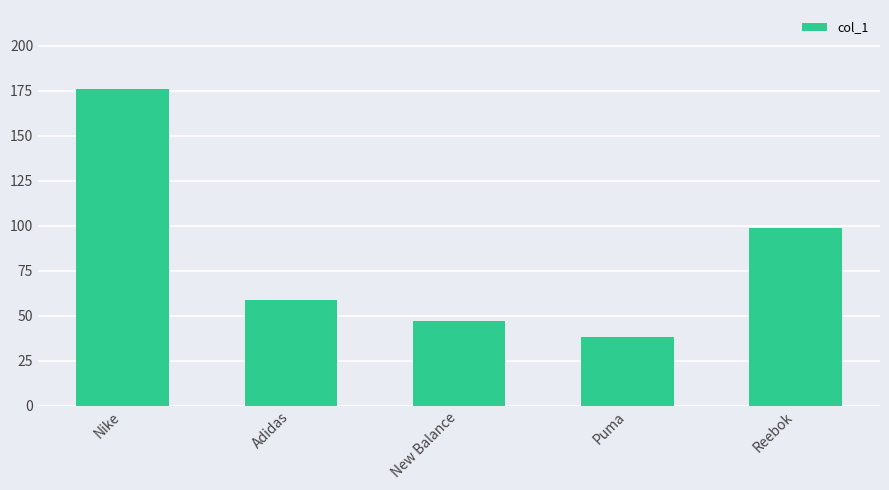

List the labels in order of value, largest first.

Nike, Reebok, Adidas, New Balance, Puma